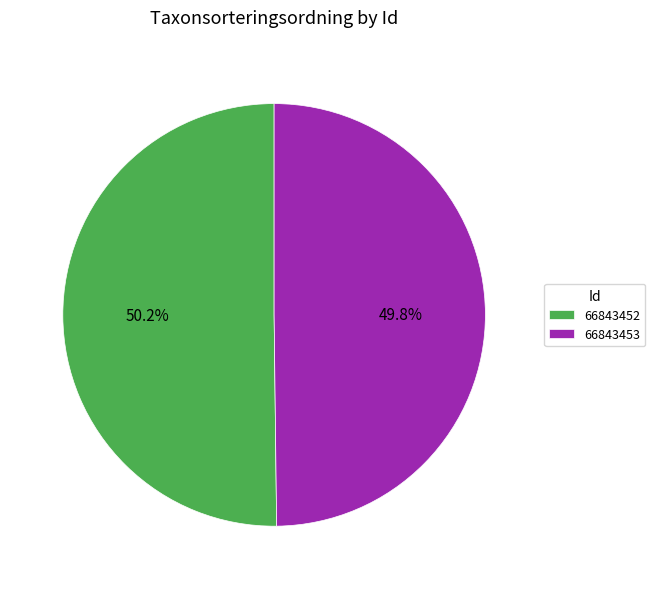

Does any single category account for the majority?

Yes